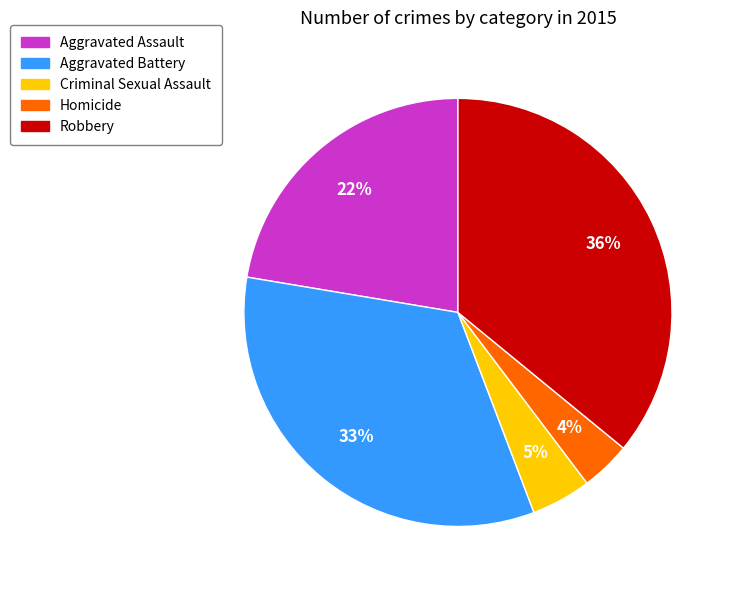

How many slices are in this pie chart?

5